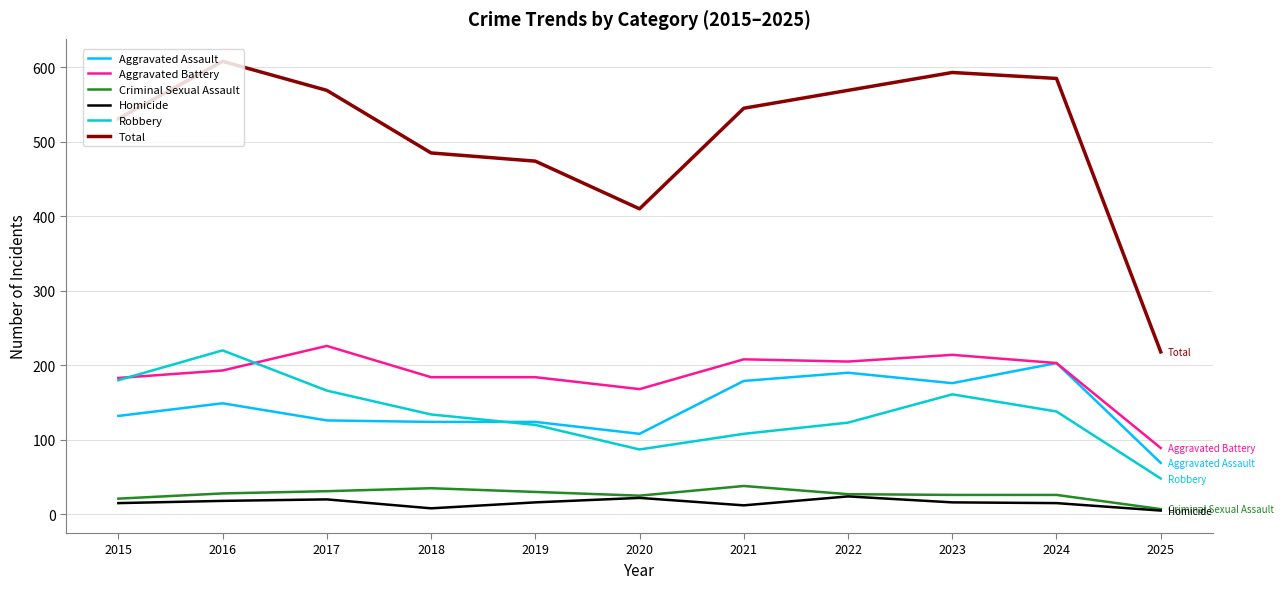

True or false: Aggravated Assault and Total intersect in this chart.

False